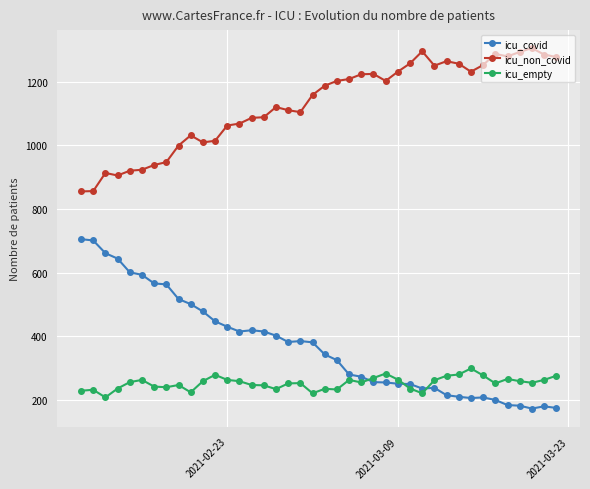

Which series has the largest total across all categories?

icu_non_covid